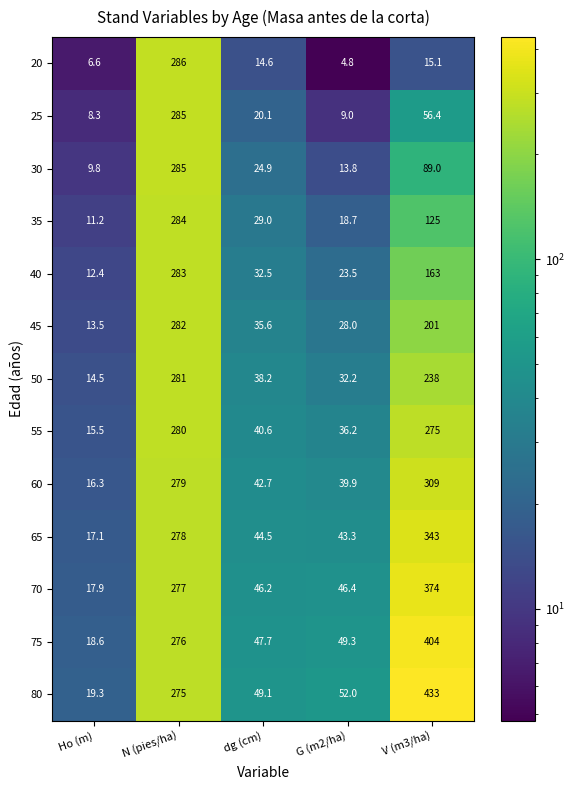

The 45 series shows 28.0 at G (m2/ha). True or false?

True